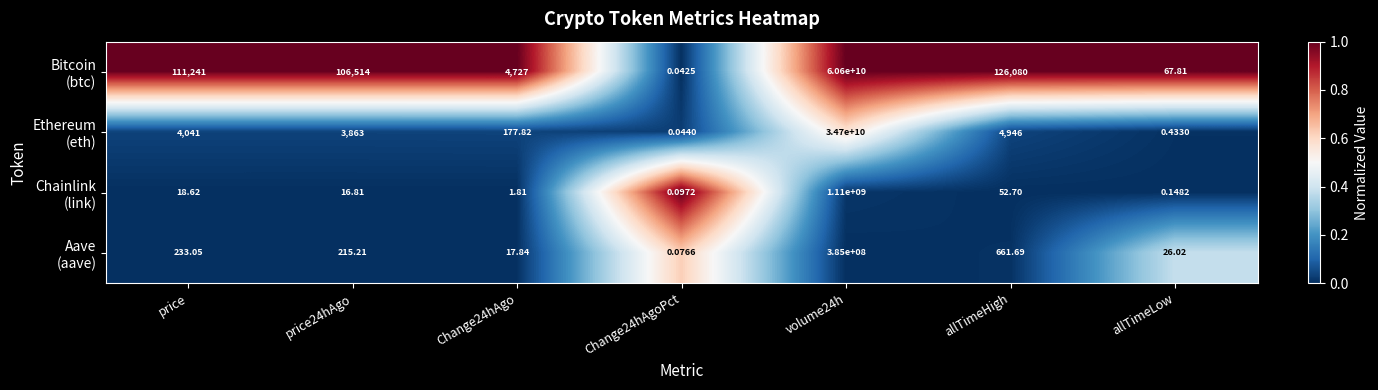

Rank the series at volume24h from lowest to highest value.

Aave (aave), Chainlink (link), Ethereum (eth), Bitcoin (btc)